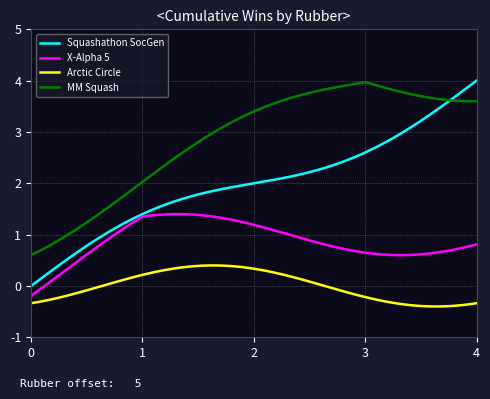

Which series has the largest range (max minus min)?

Squashathon SocGen